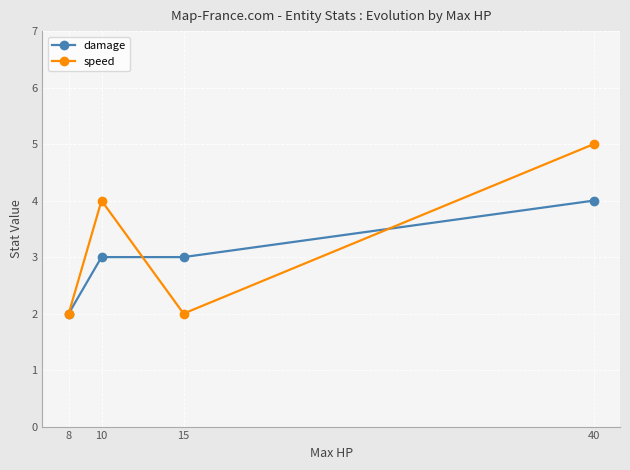

True or false: speed and damage cross at least once.

True